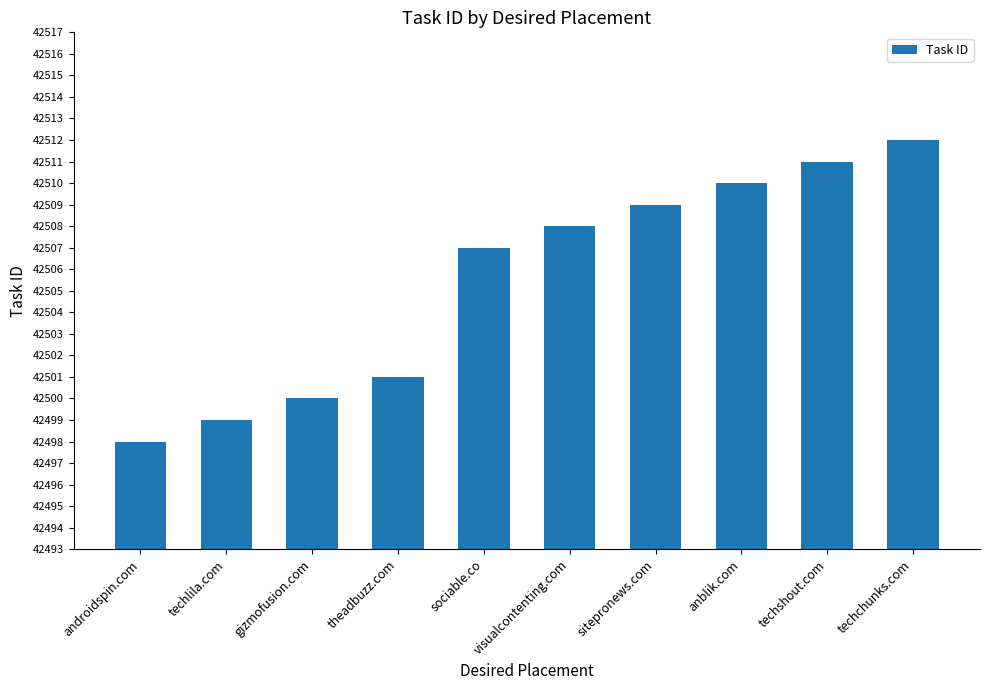

What is the average value?

42506